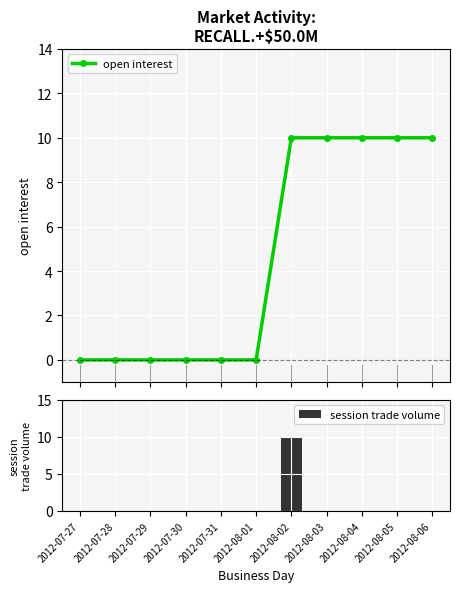

Count the number of data series in this chart.

2